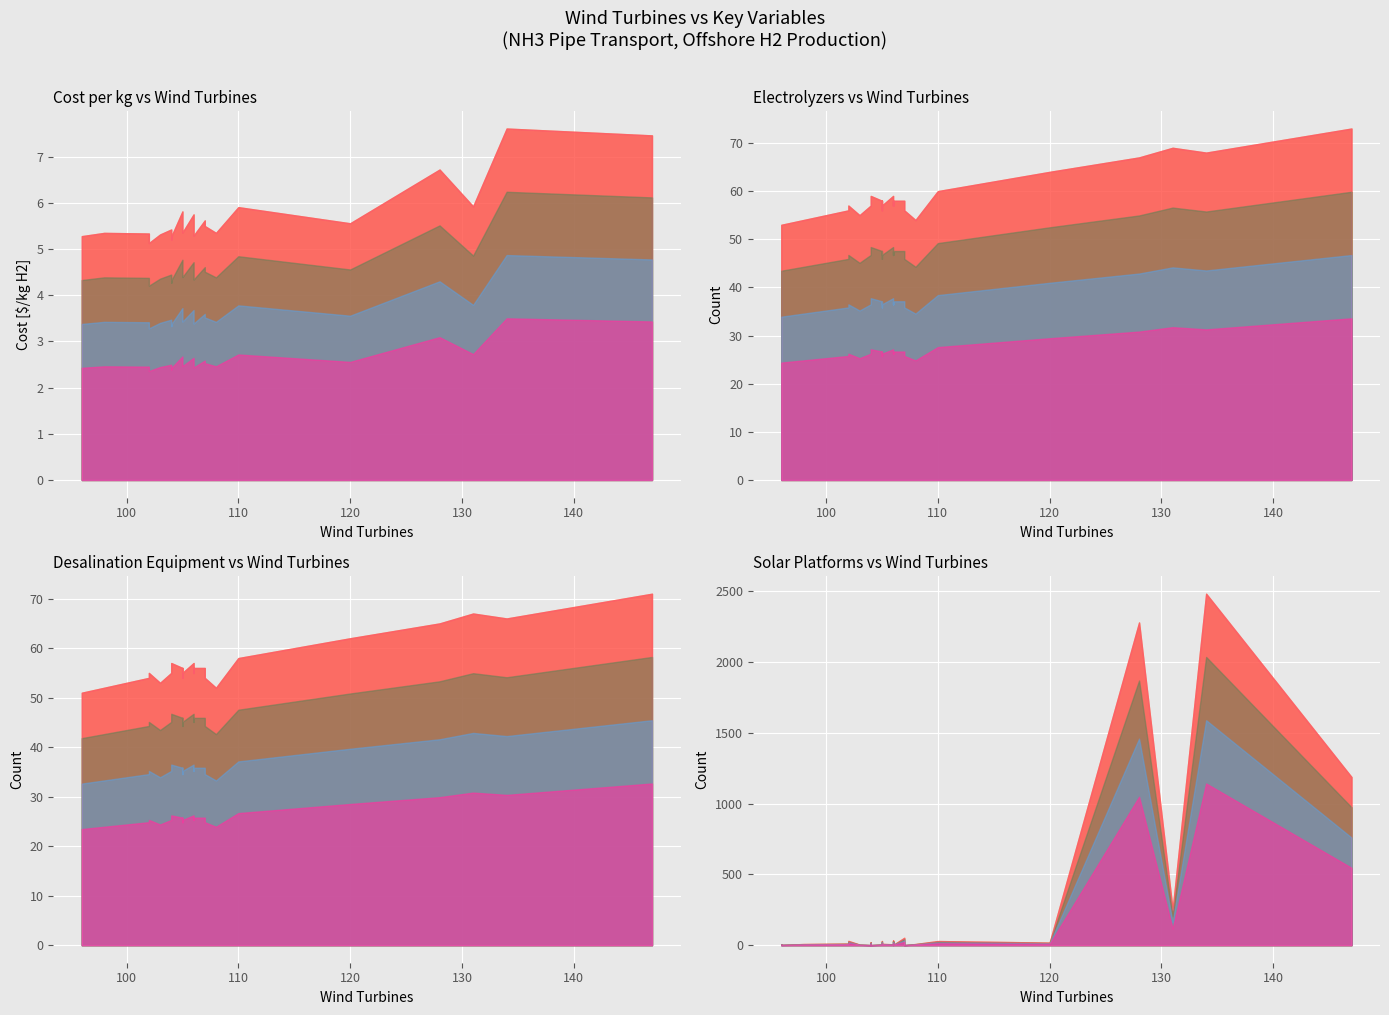

Count the number of categories in the chart.

34